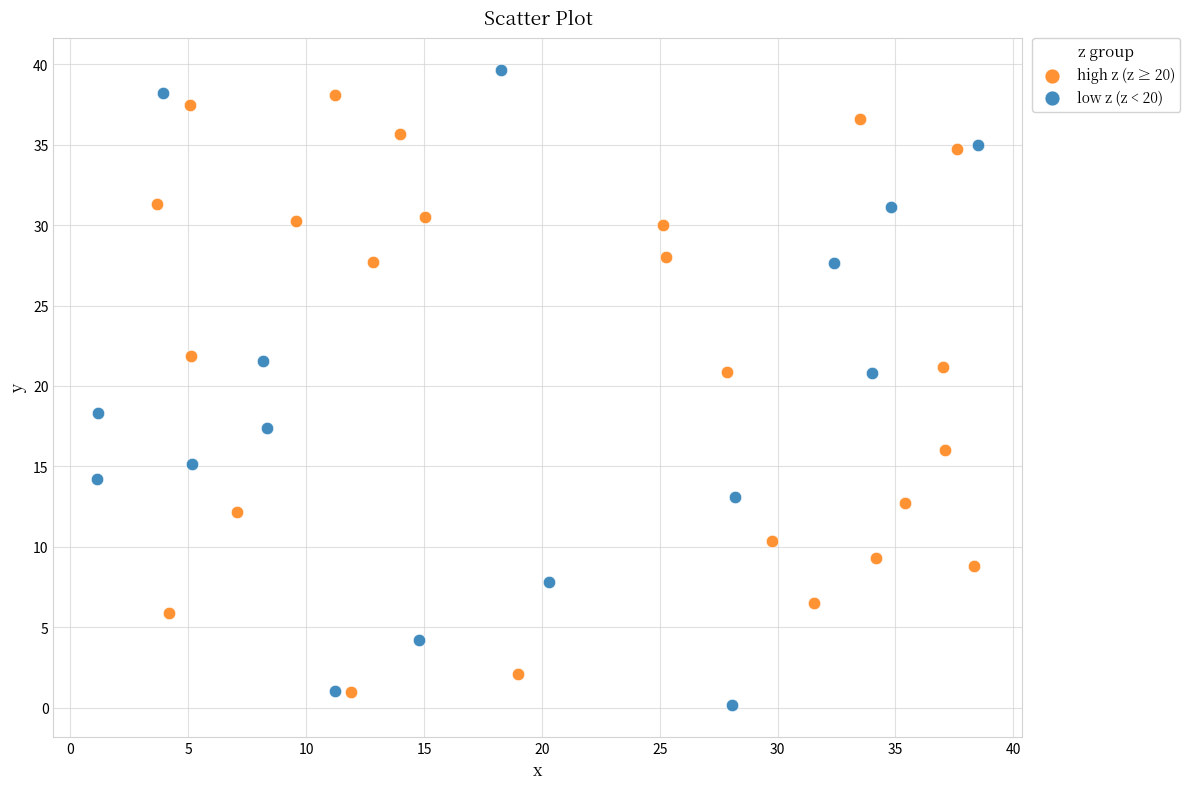

Which series reaches the maximum Y coordinate?

low z (z < 20)